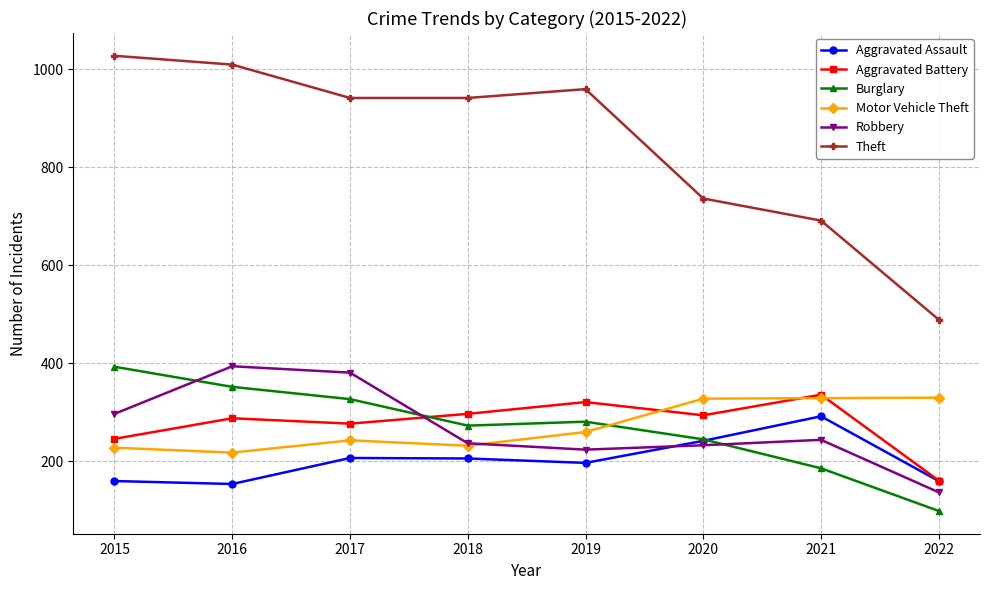

What is the approximate value of Robbery at 2021?

244